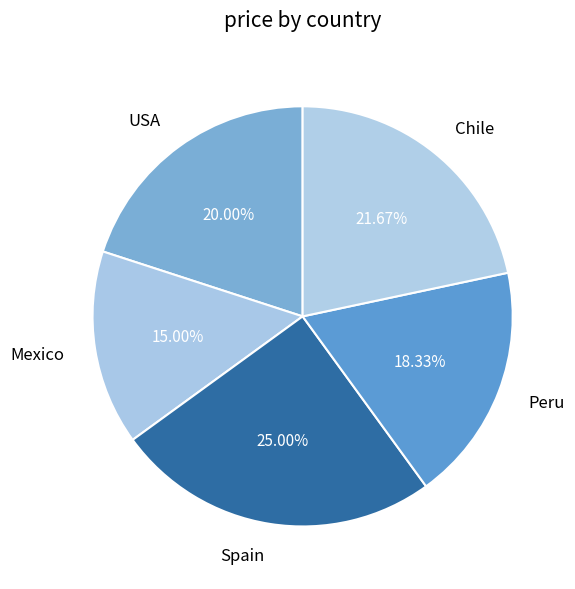

What percentage do Mexico and Peru together represent?

33.3%